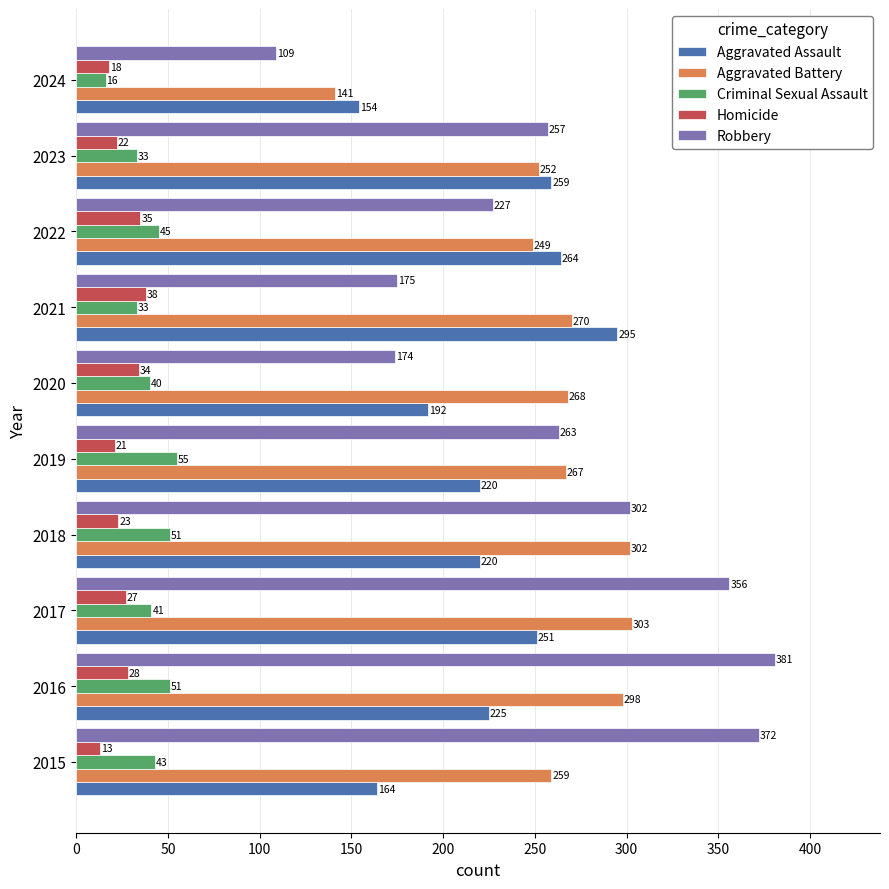

What is the difference between the second highest and minimum values in the Criminal Sexual Assault series?

35